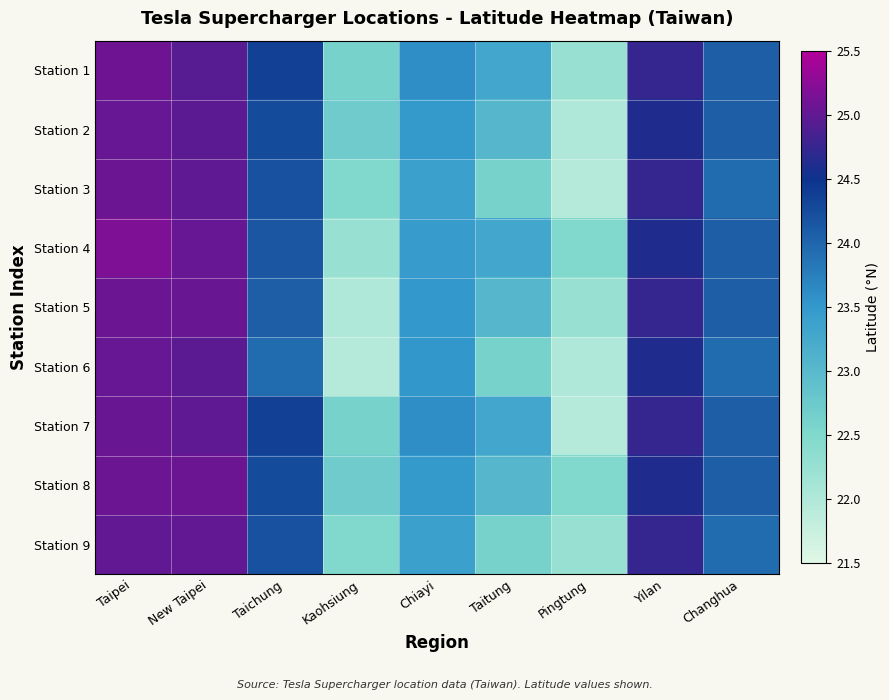

How many distinct data groups are displayed?

9